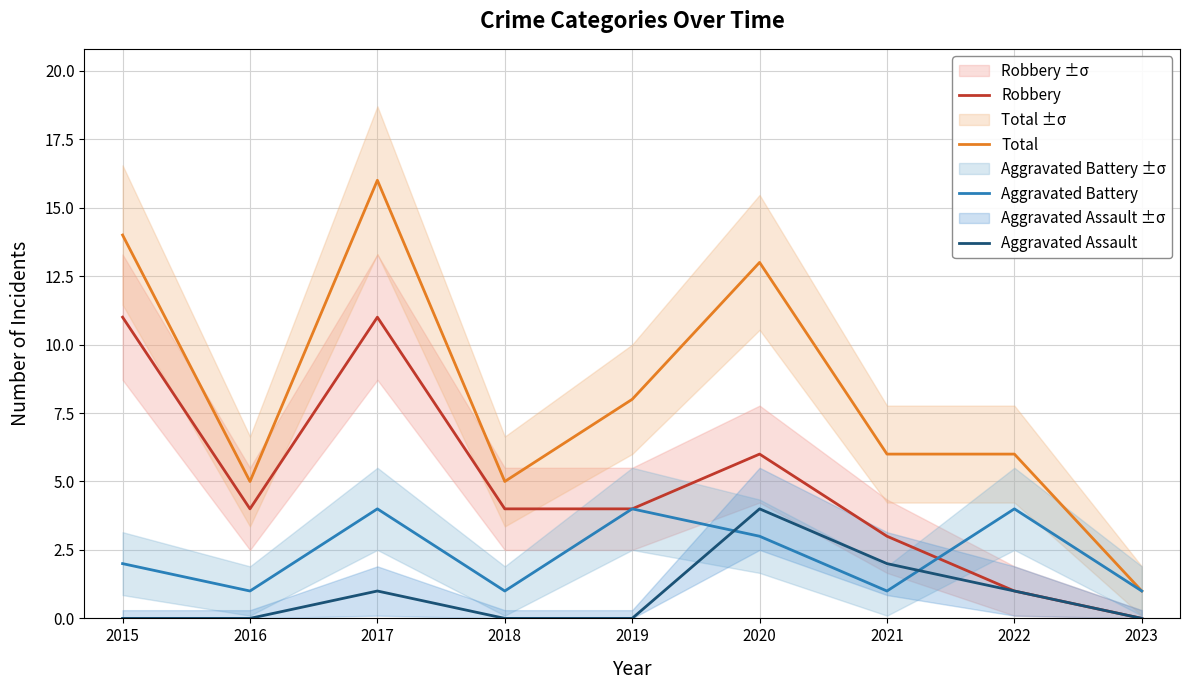

At which label does Aggravated Assault reach its peak?

2020